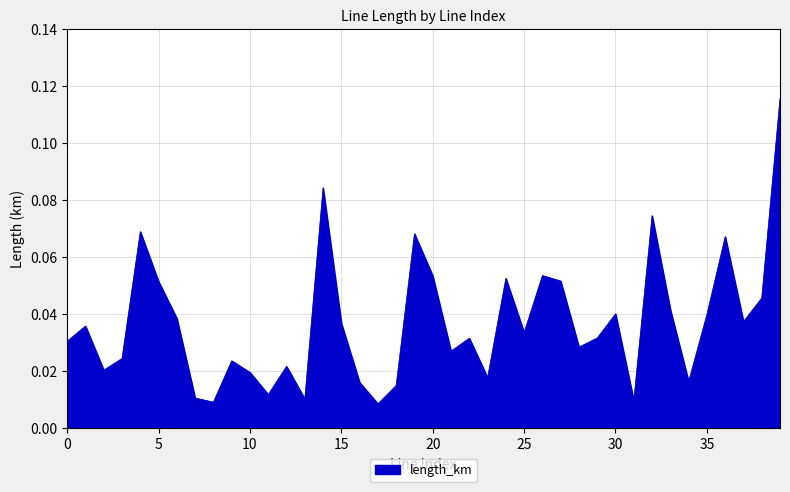

Is this an area chart (filled region under the line)?

Yes